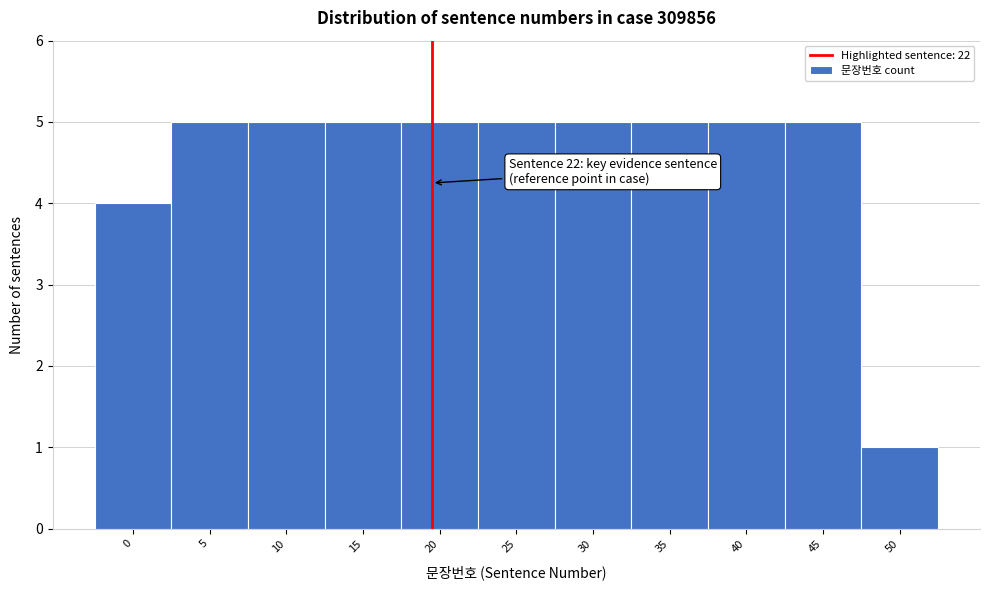

Reading left to right, transcribe all the data shown in this chart.

0=4	5=5	10=5	15=5	20=5	25=5	30=5	35=5	40=5	45=5	50=1